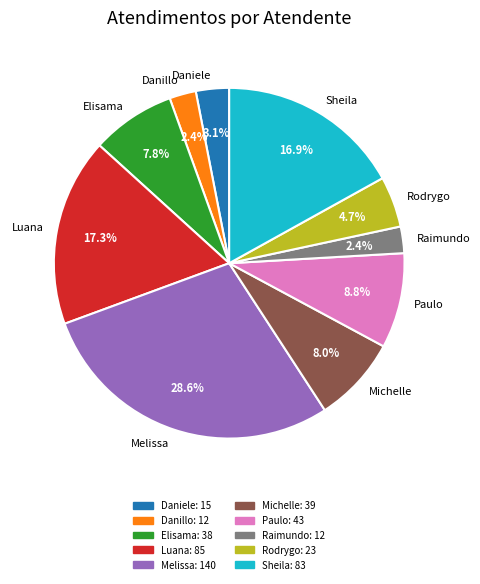

To the nearest percent, what portion does Danillo represent?

2%